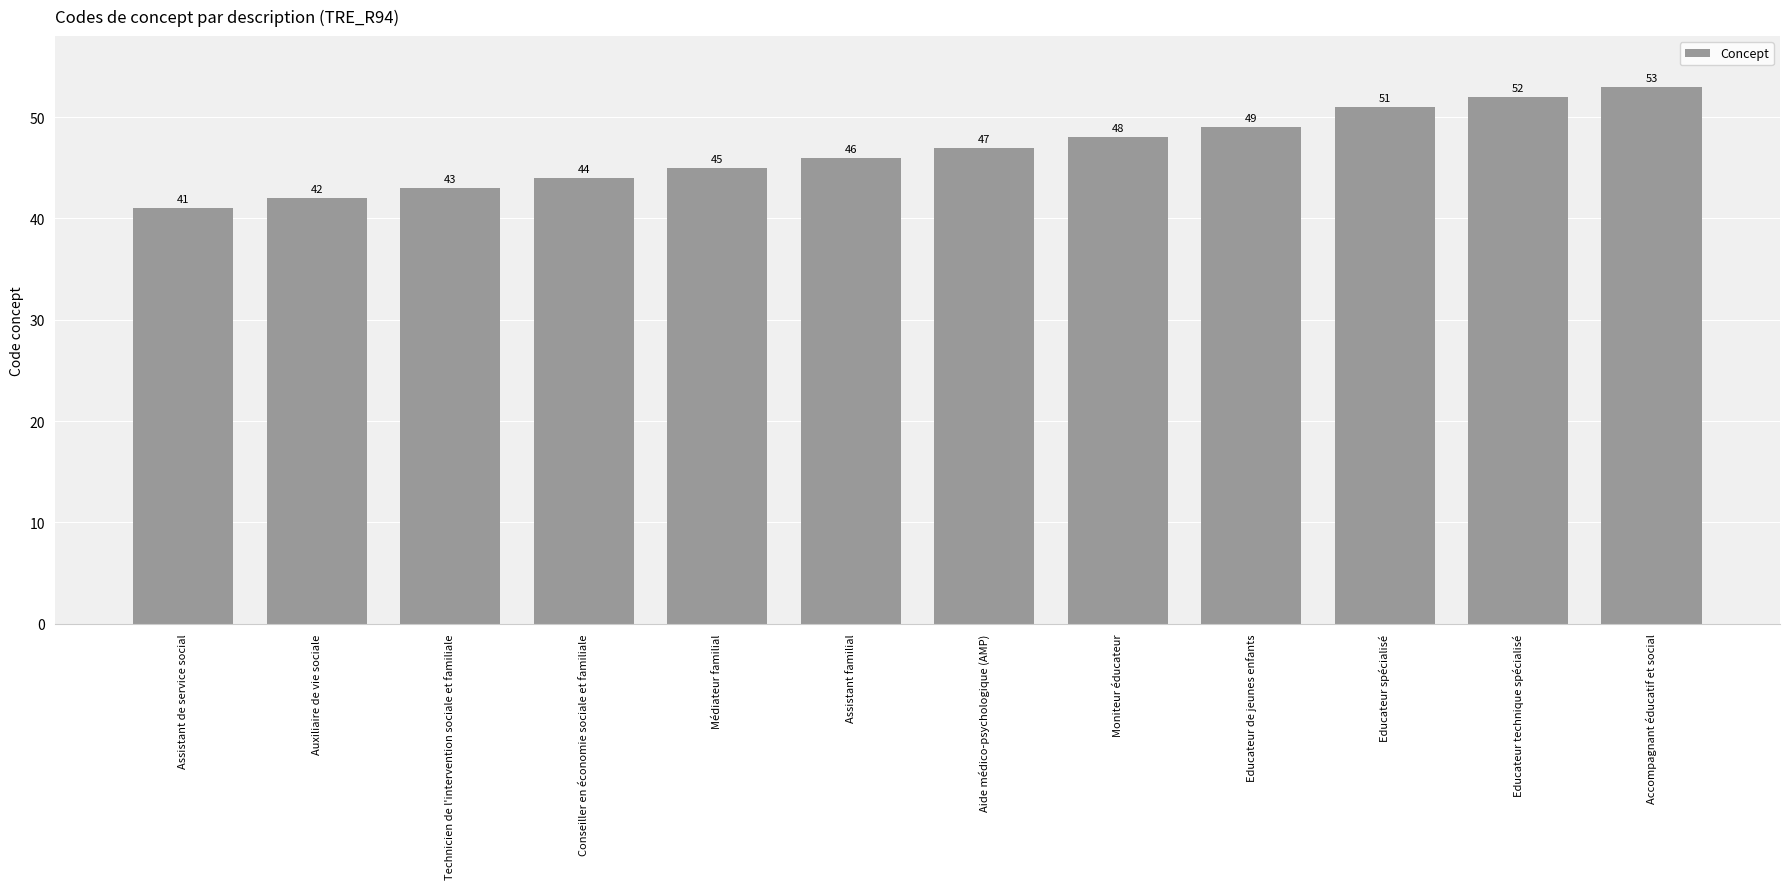

List the labels in order of value, largest first.

Accompagnant éducatif et social, Educateur technique spécialisé, Educateur spécialisé, Educateur de jeunes enfants, Moniteur éducateur, Aide médico-psychologique (AMP), Assistant familial, Médiateur familial, Conseiller en économie sociale et familiale, Technicien de l'intervention sociale et familiale, Auxiliaire de vie sociale, Assistant de service social